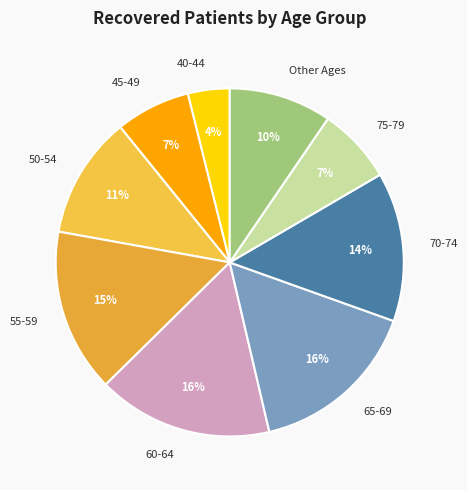

Is the sum of 55-59 and 65-69 greater than half?

No